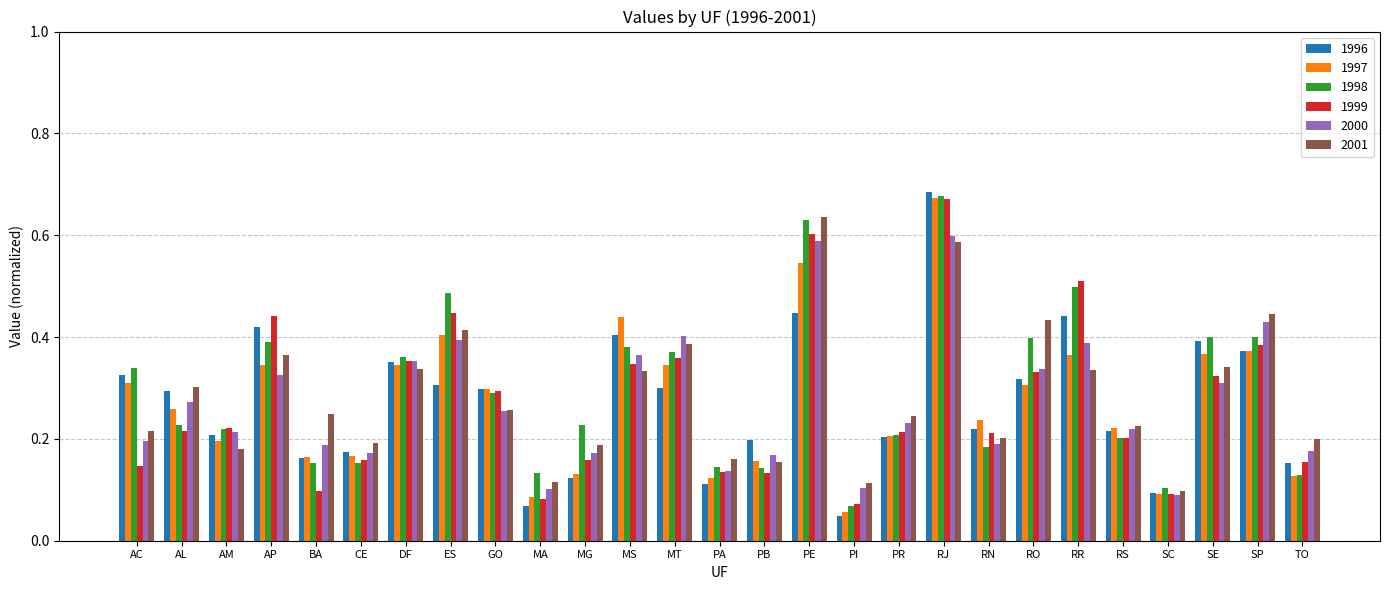

At which category is the sum across all series the highest?

RJ